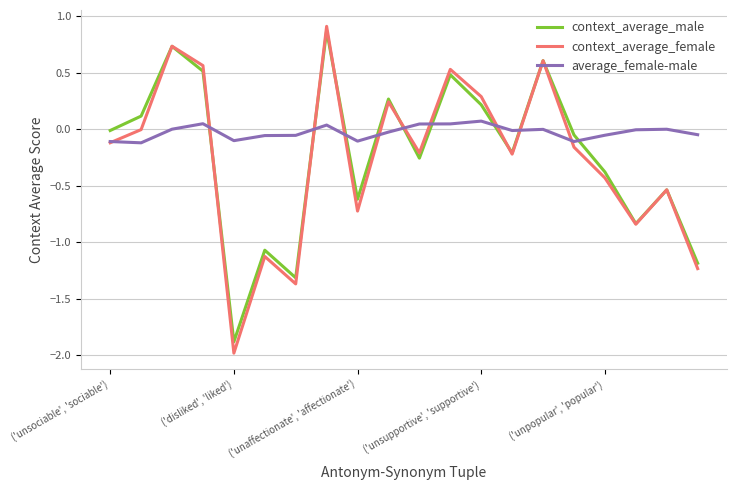

True or false: context_average_male and average_female-male cross at least once.

True